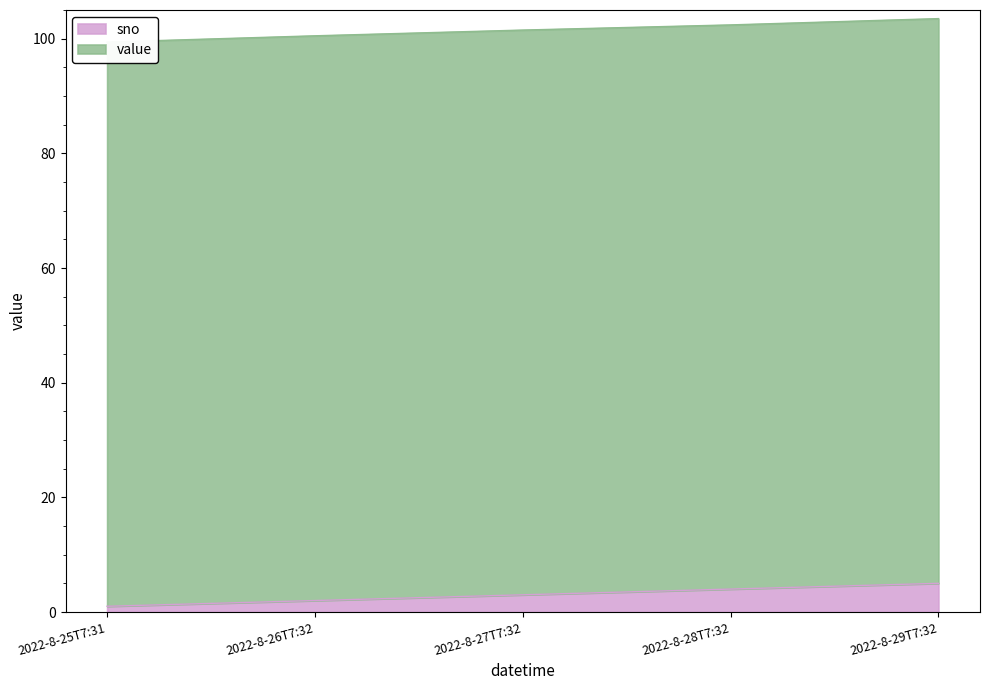

Which has a higher value, 2022-8-25T7:31 or 2022-8-29T7:32?

2022-8-29T7:32